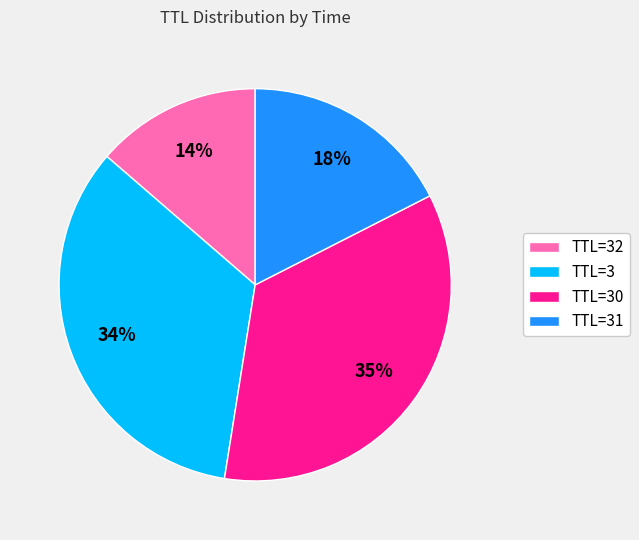

Is the sum of TTL=31 and TTL=32 greater than half?

No